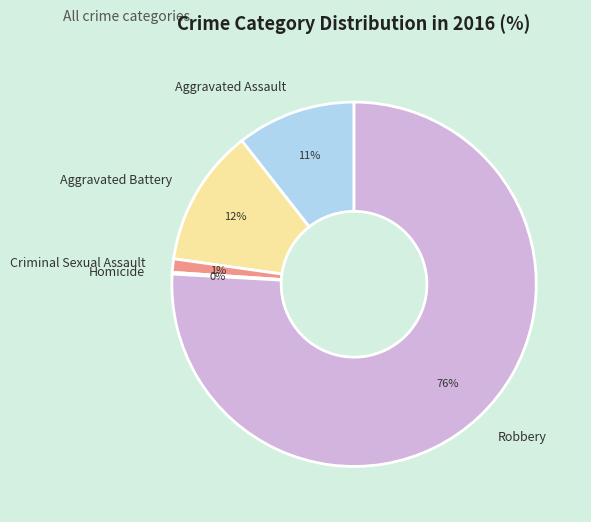

What is the majority slice?

Robbery